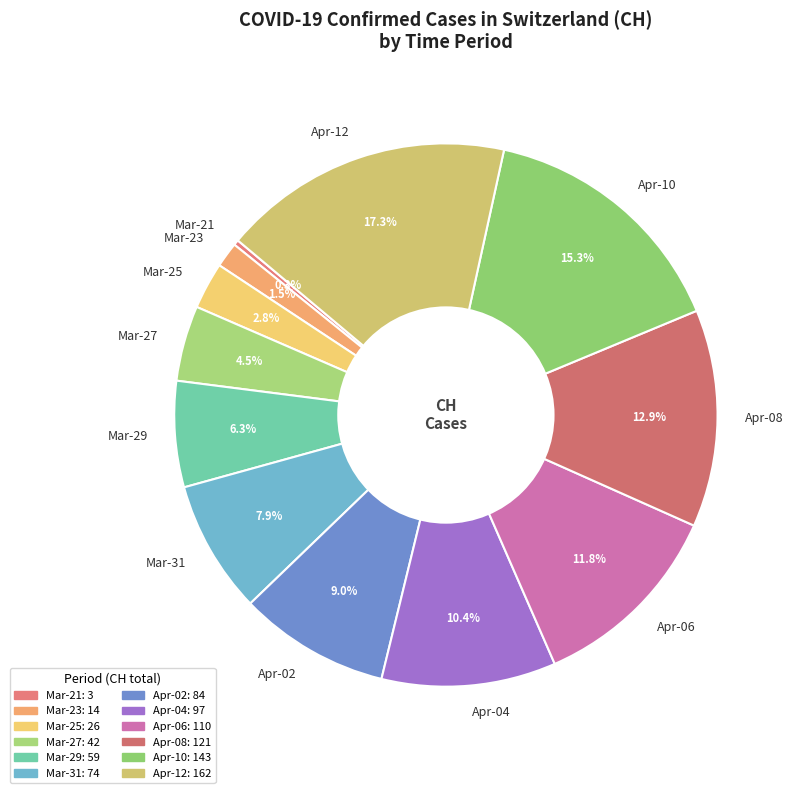

Rank the categories by value from highest to lowest.

Apr-12, Apr-10, Apr-08, Apr-06, Apr-04, Apr-02, Mar-31, Mar-29, Mar-27, Mar-25, Mar-23, Mar-21